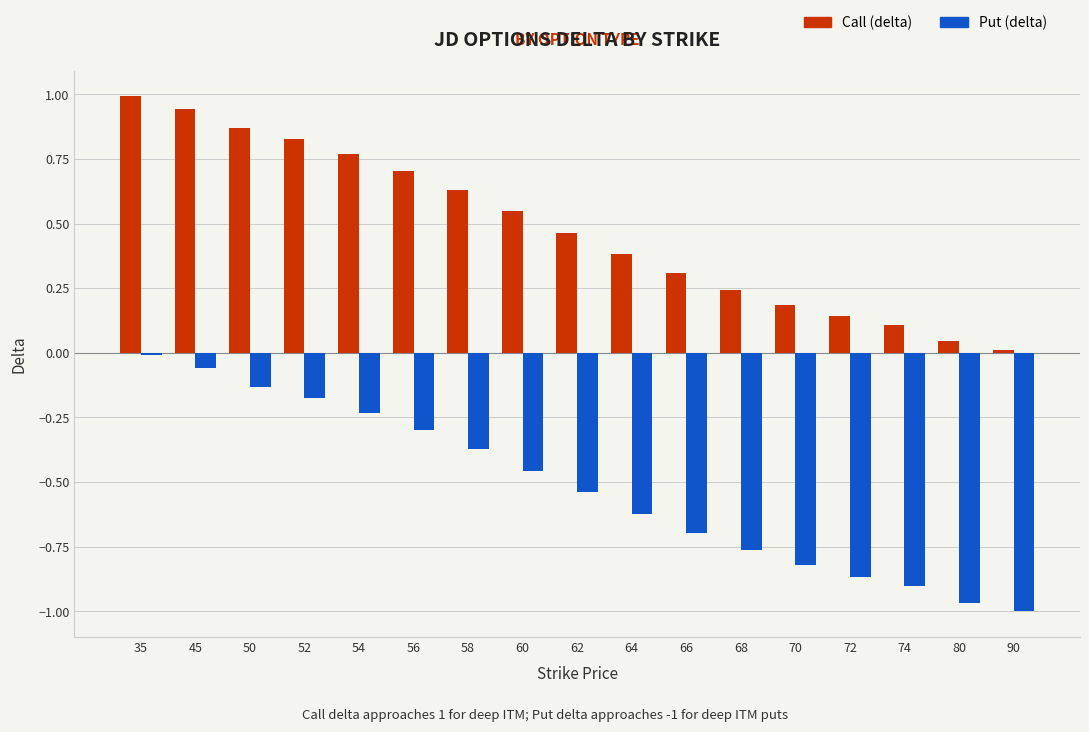

What is the sum of all Put (delta) values?

-8.9